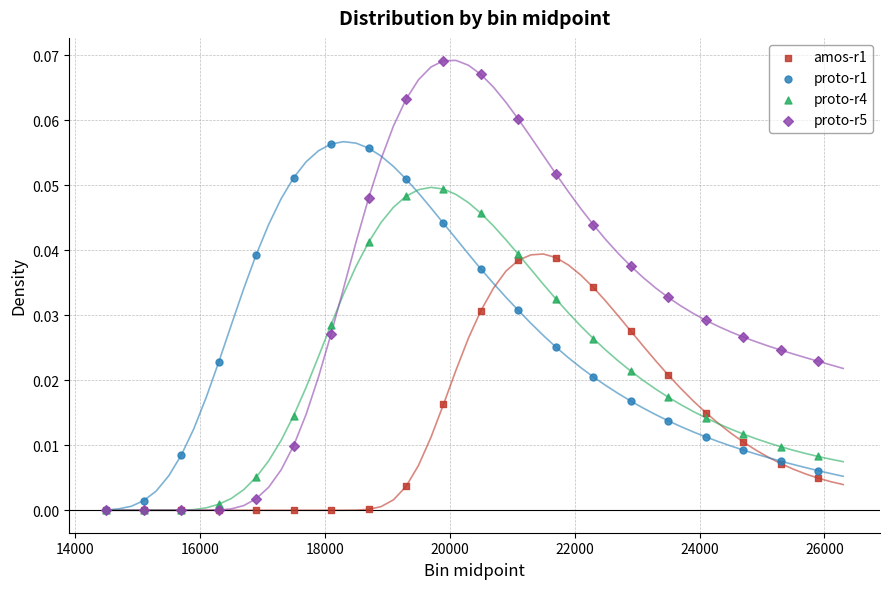

Which series has the largest Y range (max minus min)?

proto-r5